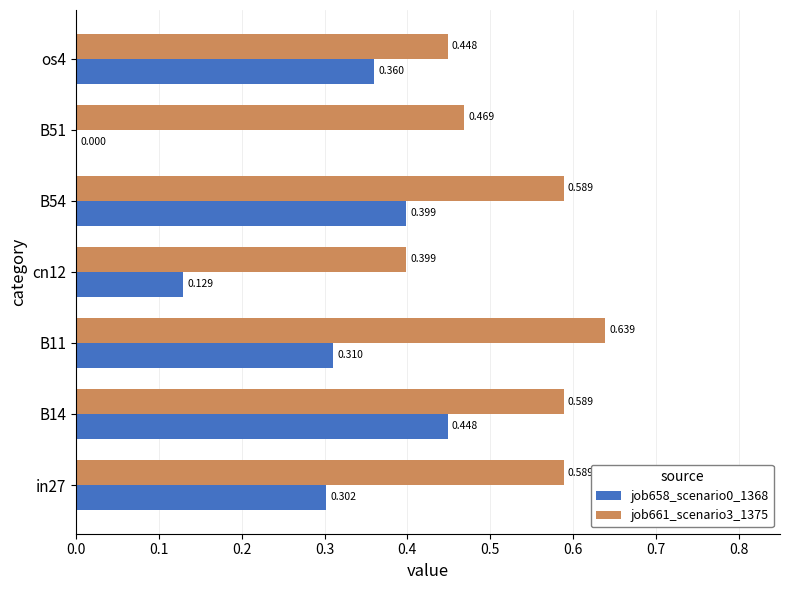

Is the value of job661_scenario3_1375 at os4 greater than the value of job658_scenario0_1368 at B51?

Yes